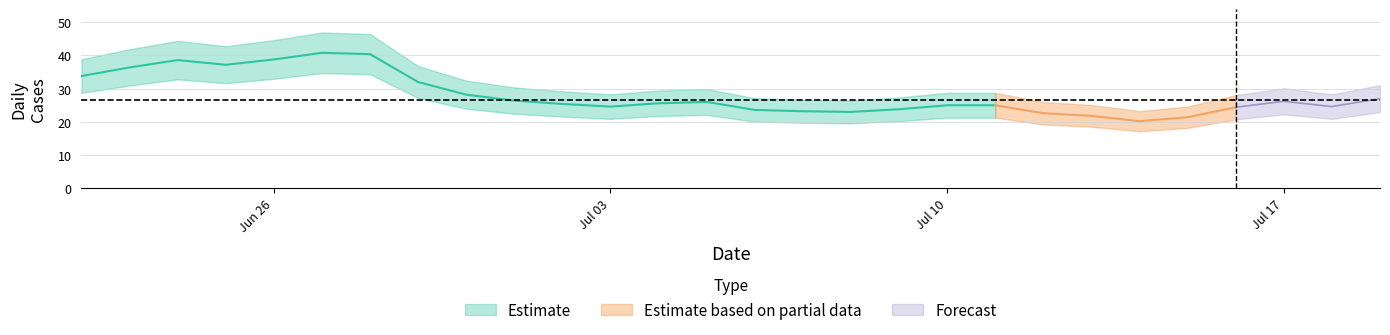

What is the difference between the values at 23 and 14?

8